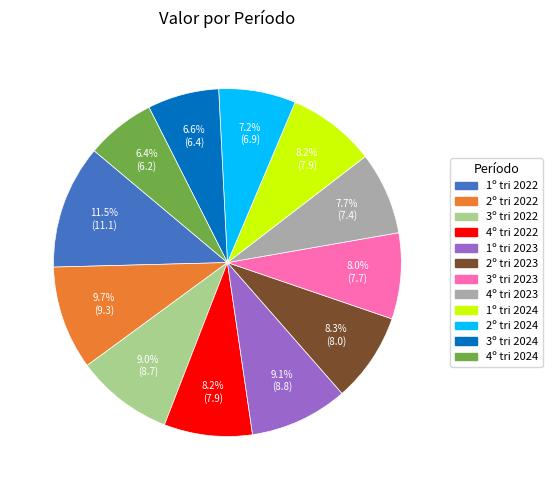

Combined, do 2º tri 2022 and 3º tri 2024 account for over 50%?

No